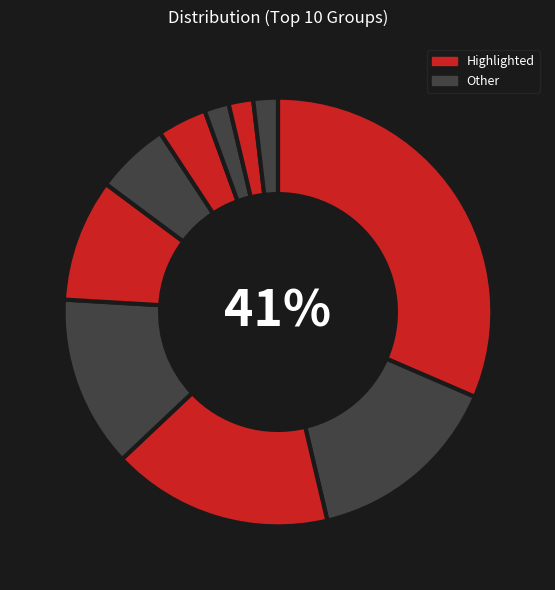

Is the sum of 6 and 4 greater than half?

No